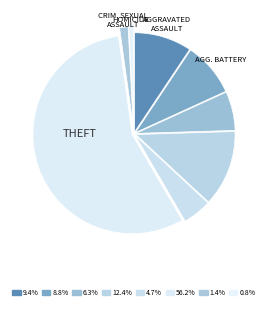

Count the number of slices in the pie.

8